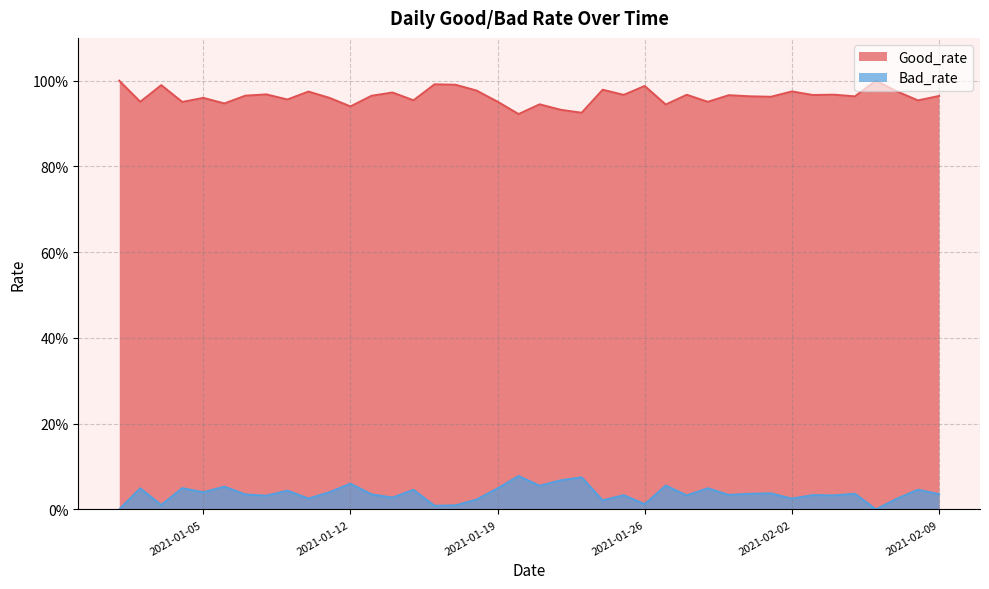

Reading right to left, extract all data points from this chart.

Good_rate: 1.0	1.0	1.0	1.0	1.0	1.0	1.0	1.0	1.0	1.0	1.0	1.0	1.0	0.9	1.0	1.0	1.0	0.9	0.9	0.9	0.9	1.0	1.0	1.0	1.0	1.0	1.0	1.0	0.9	1.0	1.0	1.0	1.0	1.0	0.9	1.0	1.0	1.0	1.0	1.0
Bad_rate: 0.0	0.0	0.0	0.0	0.0	0.0	0.0	0.0	0.0	0.0	0.0	0.0	0.0	0.1	0.0	0.0	0.0	0.1	0.1	0.1	0.1	0.0	0.0	0.0	0.0	0.0	0.0	0.0	0.1	0.0	0.0	0.0	0.0	0.0	0.1	0.0	0.0	0.0	0.0	0.0